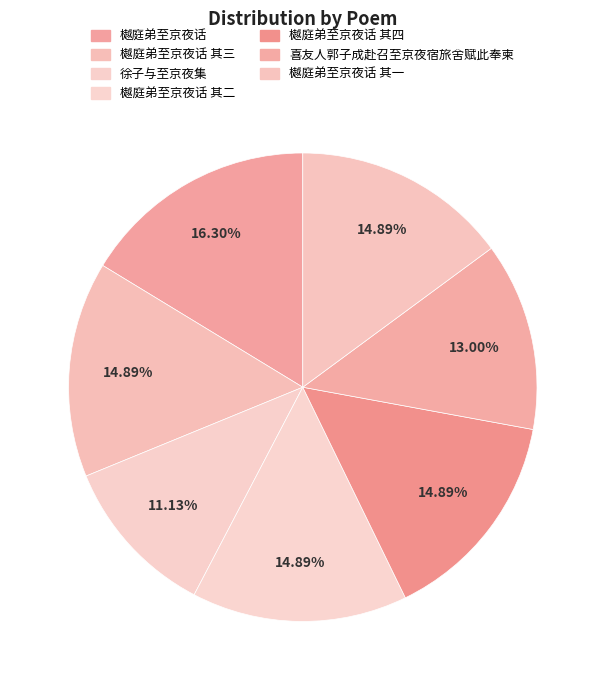

How many slices are in this pie chart?

7